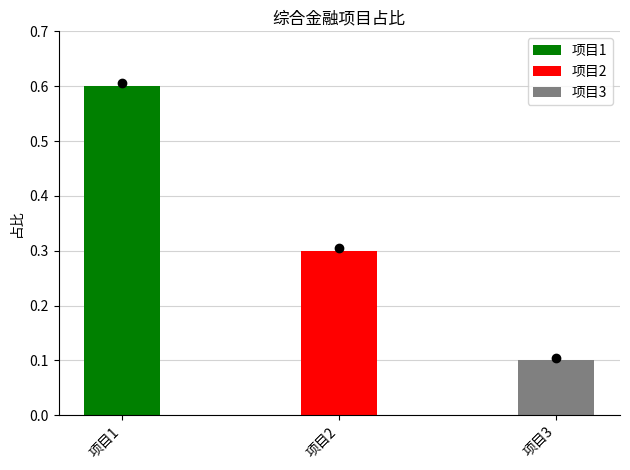

At which label is the value closest to 0?

项目3